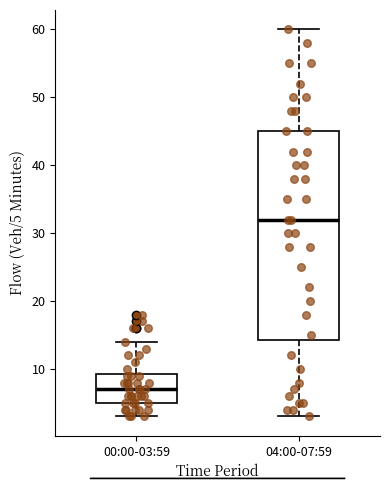

Reading left to right, transcribe this box plot: for each box, give where its median line is, the range the box spans, and where its two whiskers end, as read against the y-axis. The values are not printed on the chart, so give them approximately, as read against the axis.

00:00-03:59: median 7, box 5 to 9, whiskers 3 to 14
04:00-07:59: median 32, box 14 to 45, whiskers 3 to 60